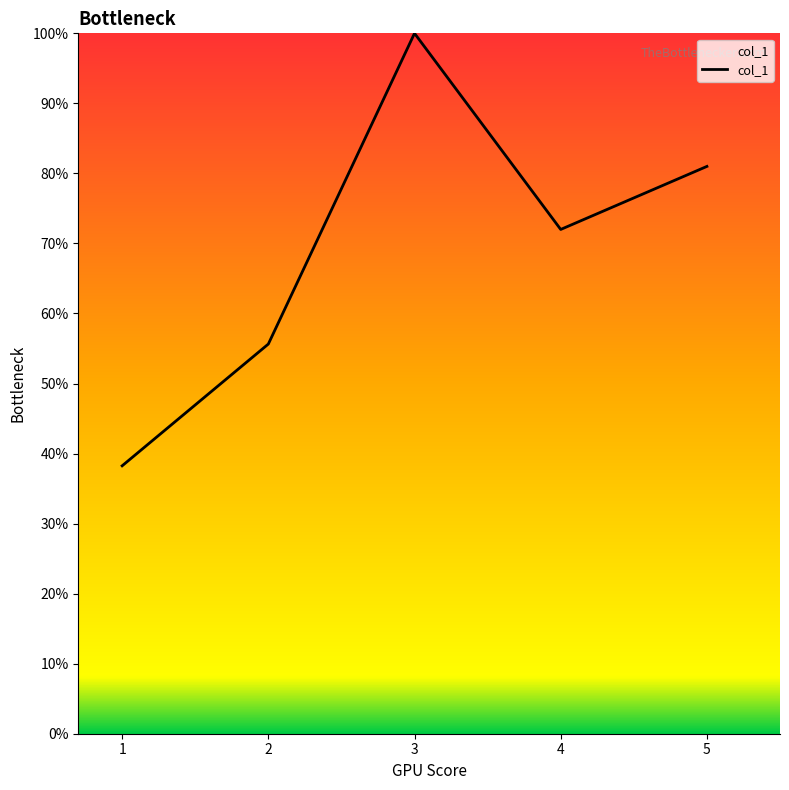

Where is the first local maximum?

3